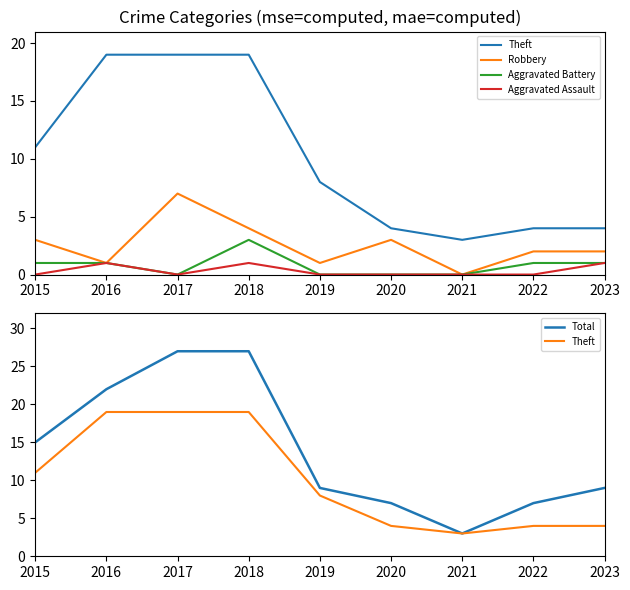

Which category has the highest value in the Total series?

2017